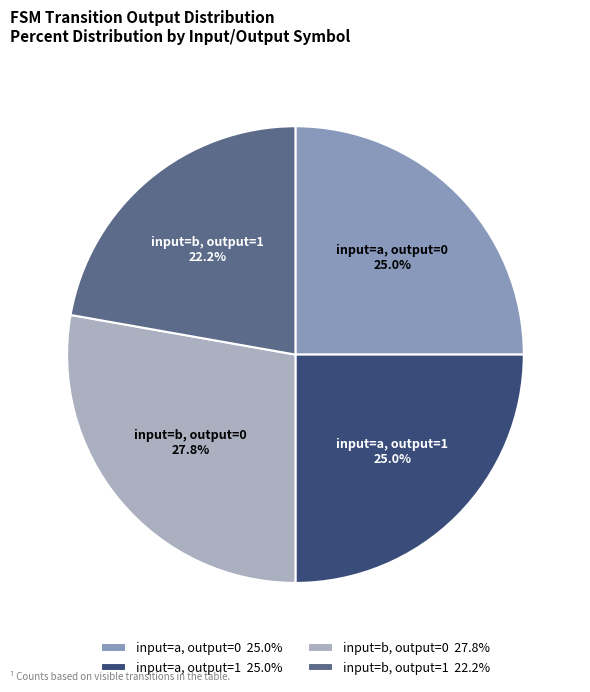

How many slices are in this pie chart?

4